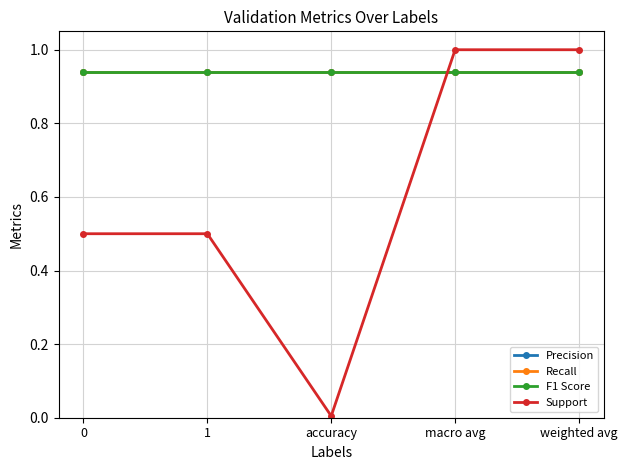

Is it true that Recall equals 0.3 at weighted avg?

False